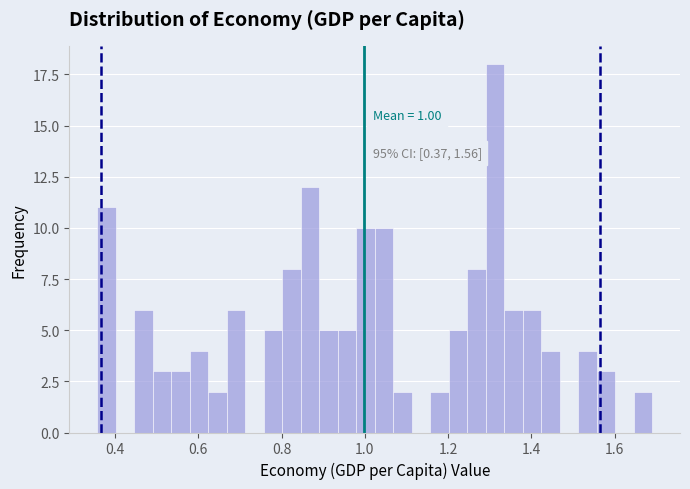

Read against the x-axis, roughly where is the centre of the tallest bar?

1.32